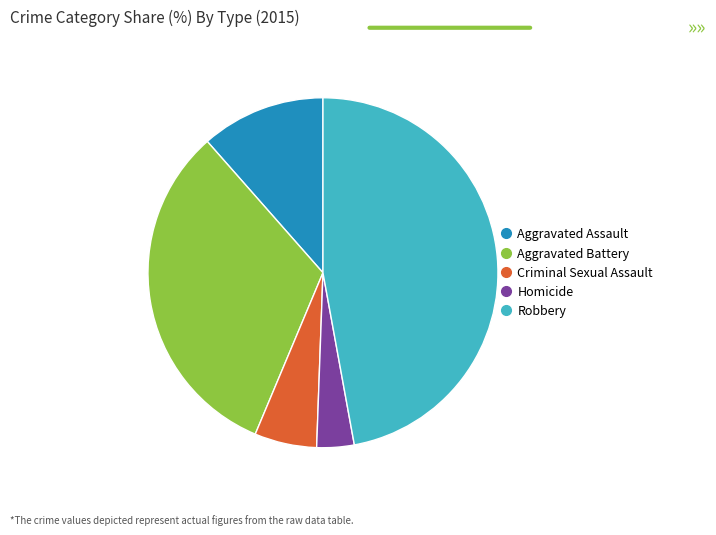

Count the number of slices in the pie.

5